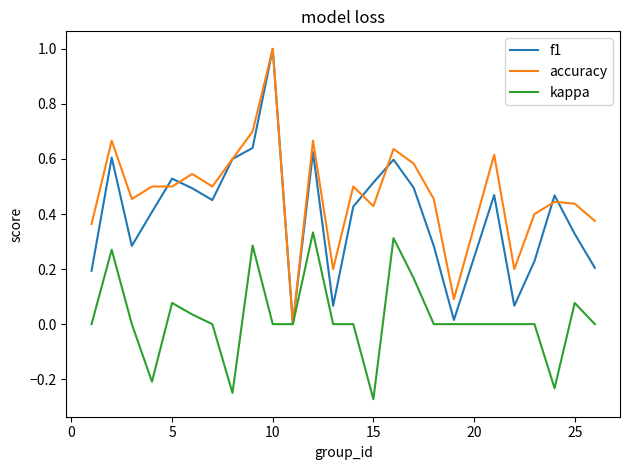

Rank the series by their average value, from lowest to highest.

kappa, f1, accuracy